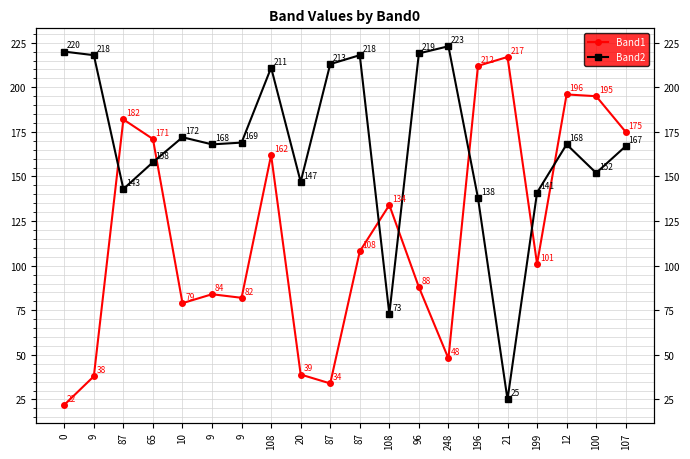

List the labels in order of Band1 value, largest first.

21, 196, 12, 100, 87, 107, 65, 108, 108, 87, 199, 96, 9, 9, 10, 248, 20, 9, 87, 0